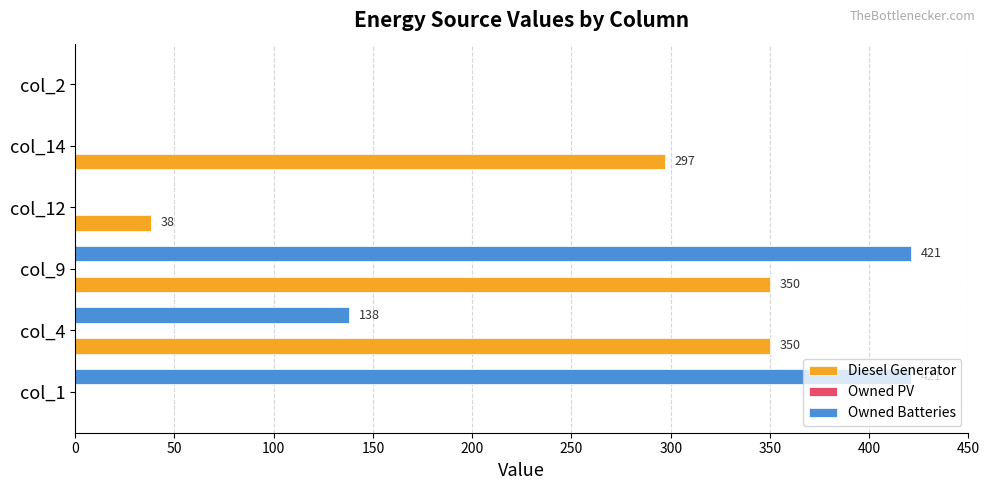

What is the sum of all Diesel Generator values?

1035